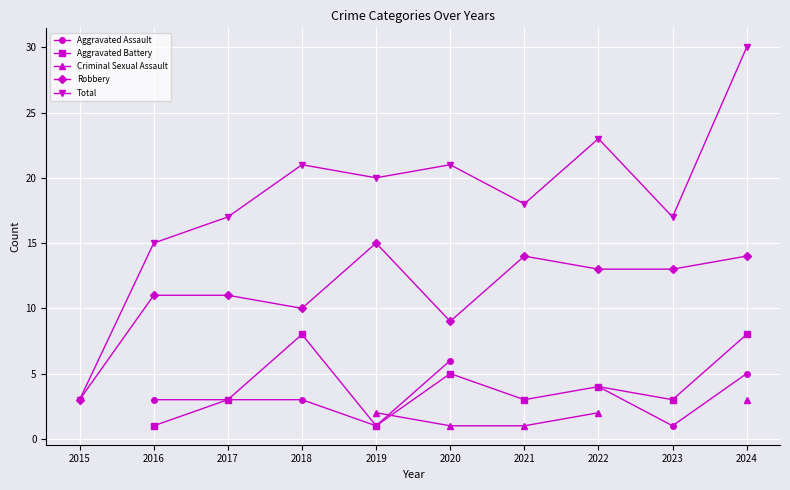

The Robbery series shows 9.0 at 2020. True or false?

True